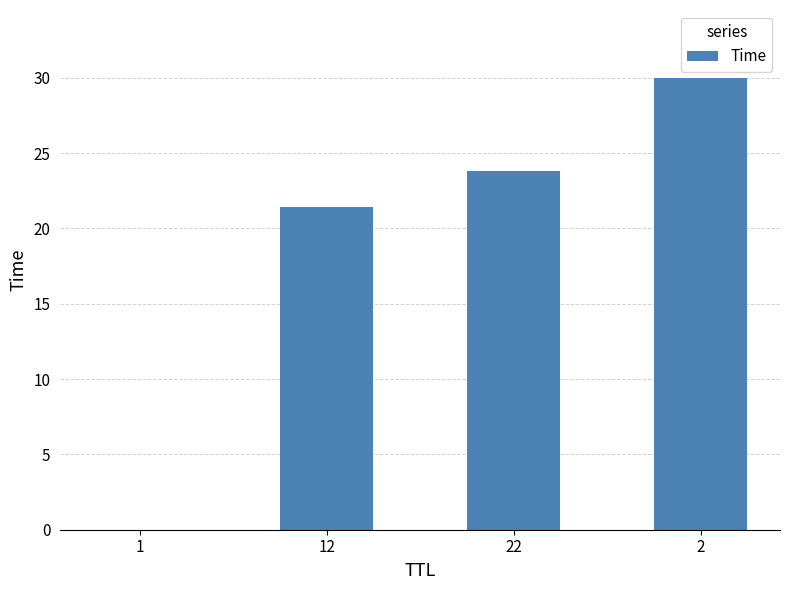

How many categories are shown in the chart?

4